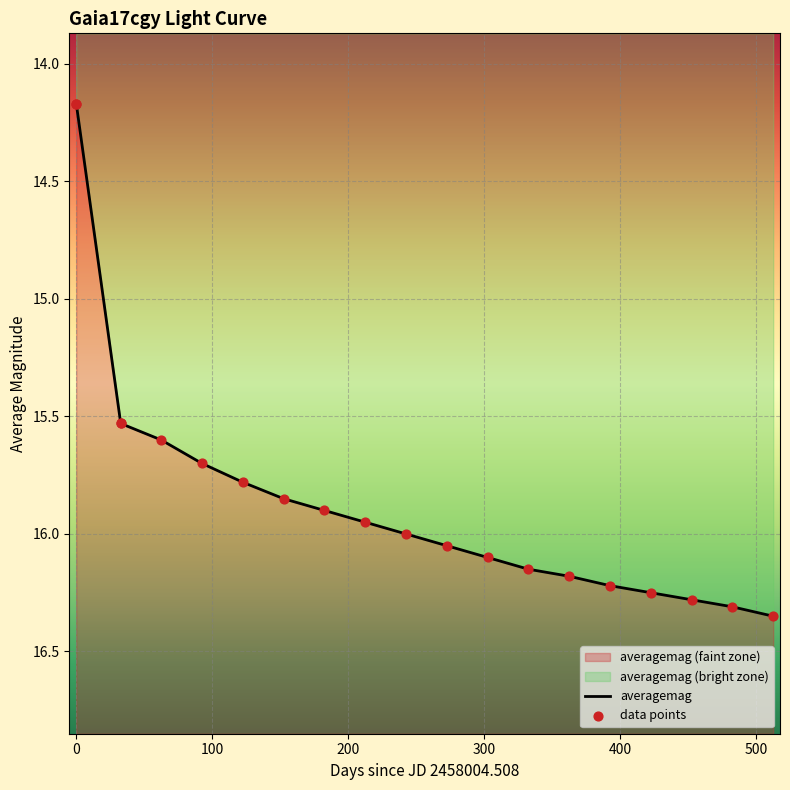

Which series has the widest spread of Y values?

averagemag